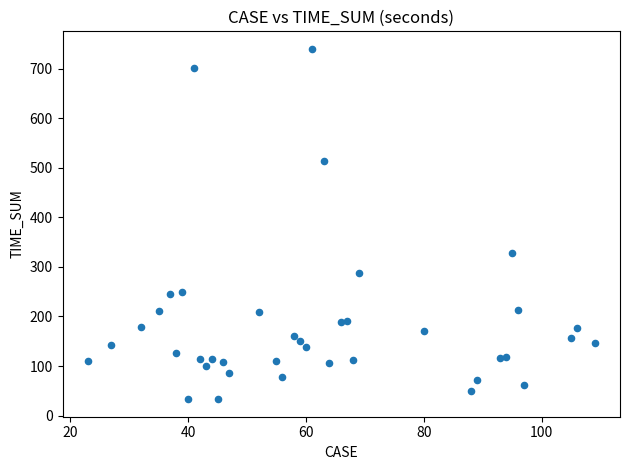

What is the range of Y values (max minus min)?

707